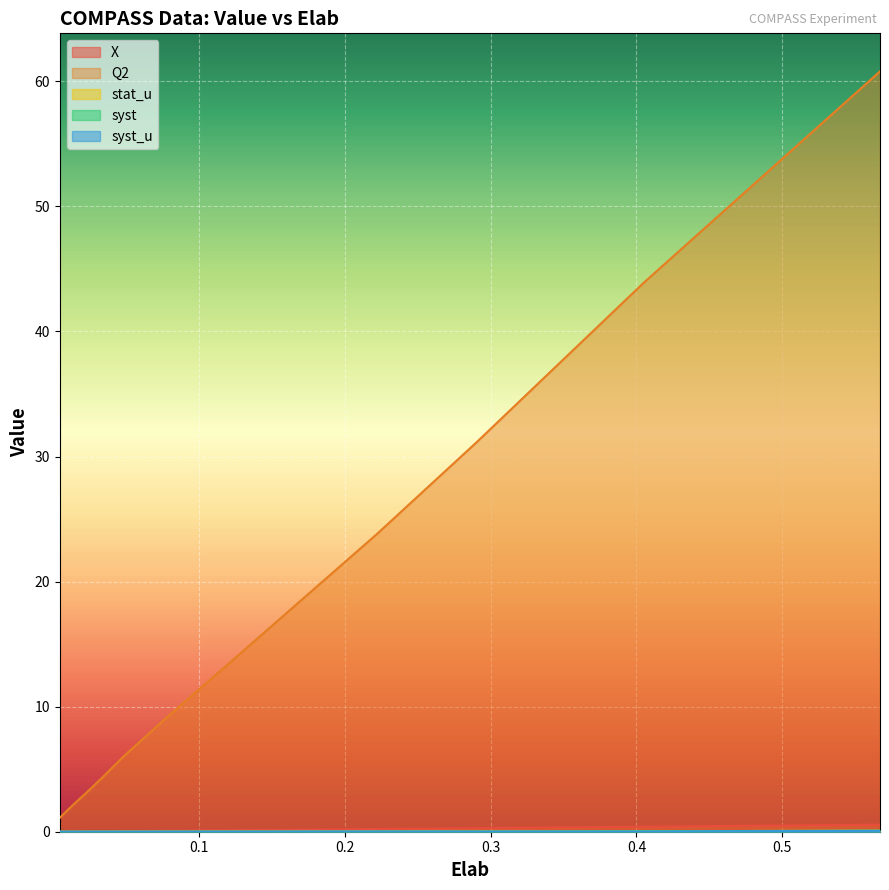

The X series shows 0.1 at 0.0766. True or false?

False